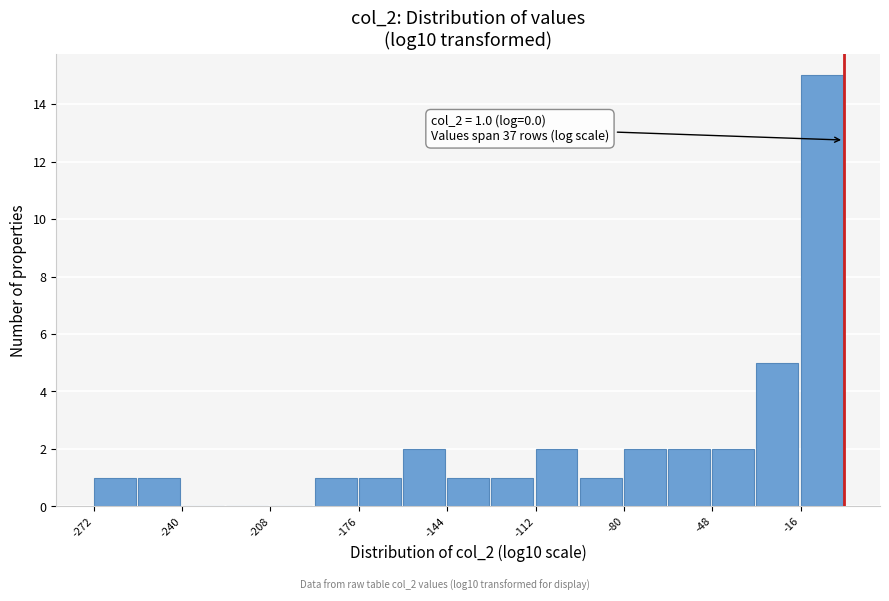

Read against the x-axis, roughly where is the centre of the tallest bar?

-10